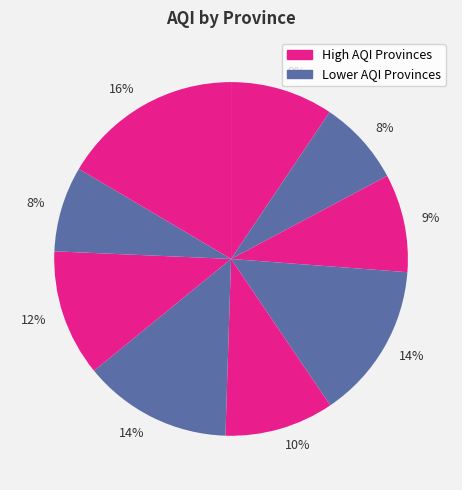

Count the number of slices in the pie.

9